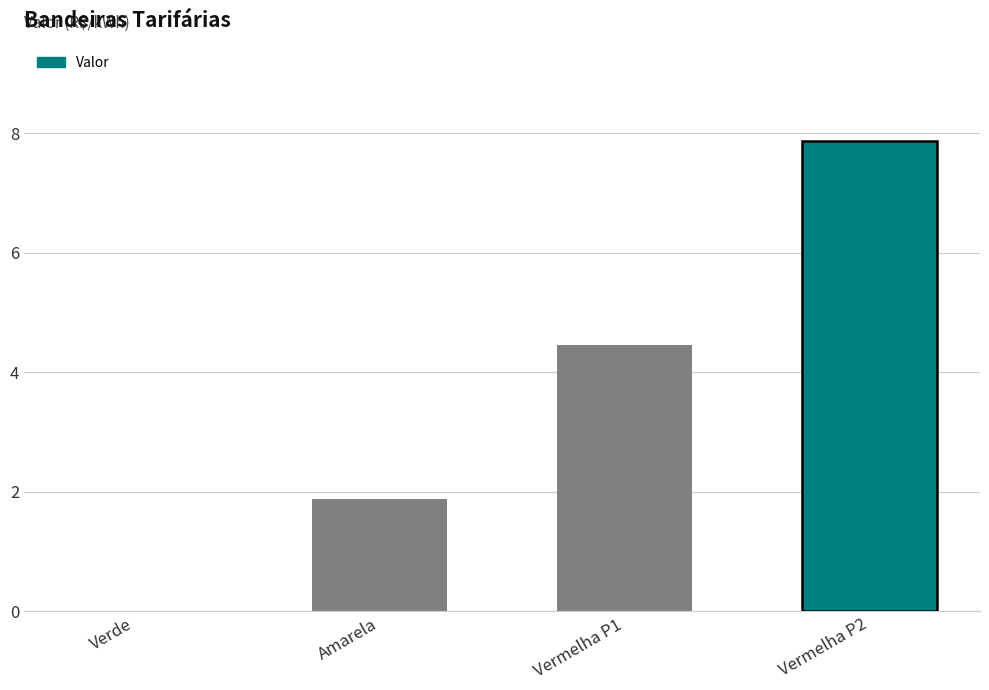

What is the ratio of the value at Amarela to the value at Vermelha P2?

0.2